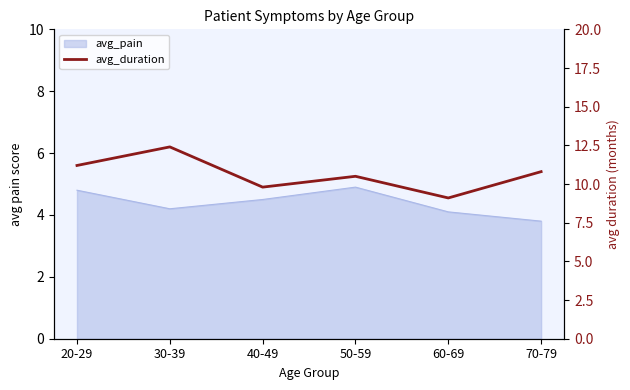

Where is the first local maximum?

30-39